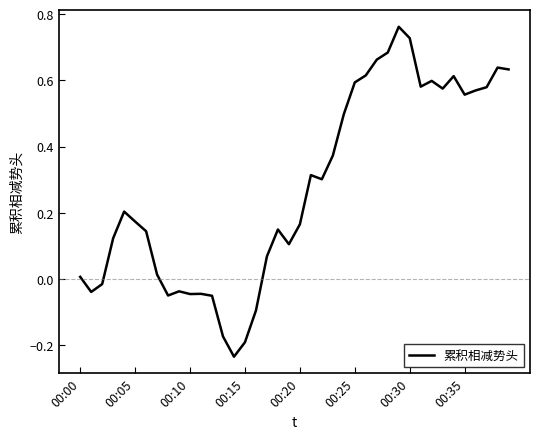

How many distinct data groups are displayed?

1